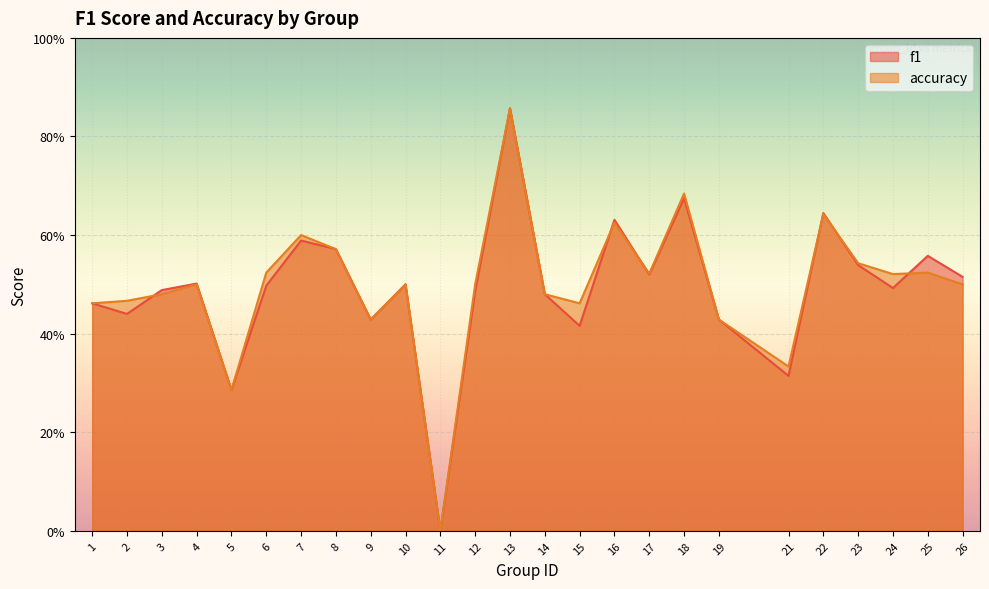

List the series in order of their peak value, highest first.

f1, accuracy